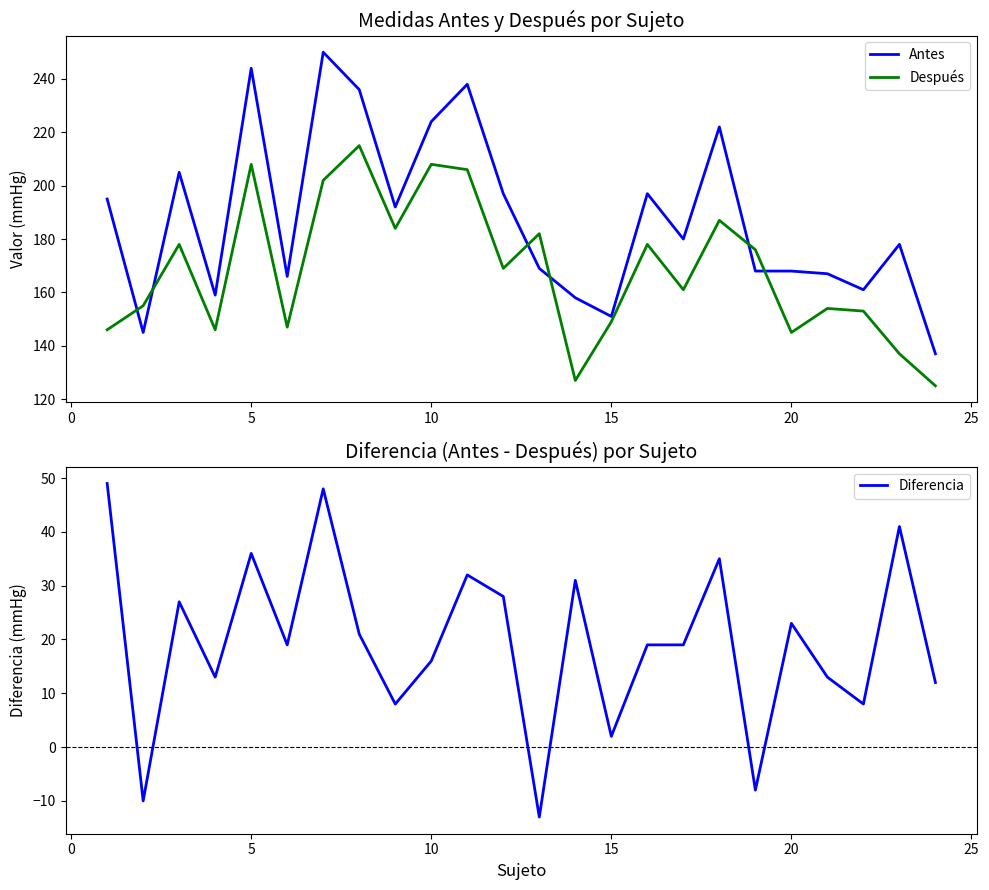

How many data points in Antes are less than 180?

12